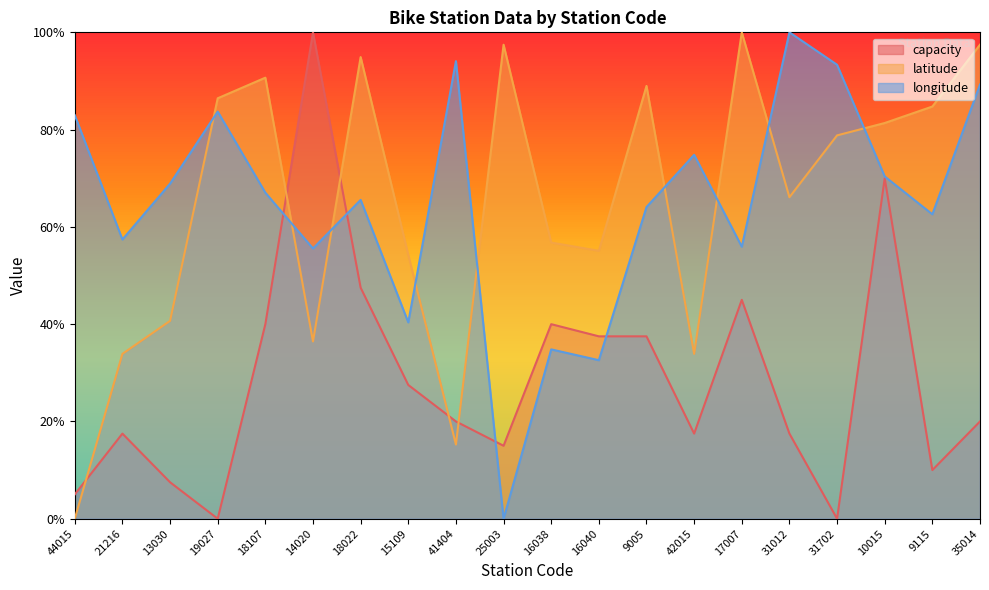

Which series has the widest spread of values?

capacity